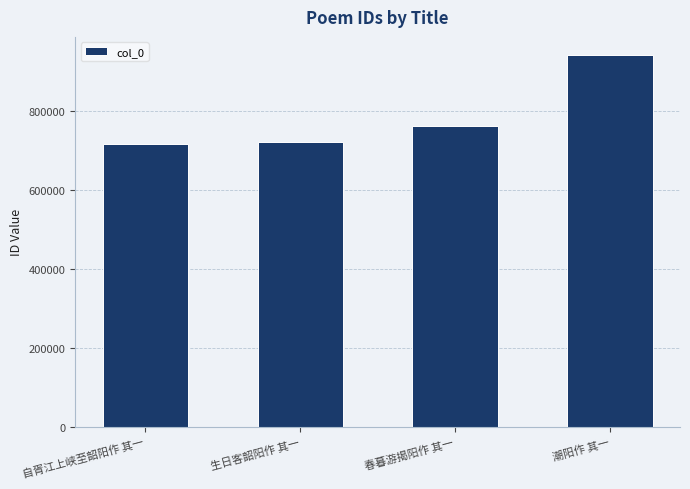

Where is the data nearest to the value 827942?

春暮游揭阳作 其一